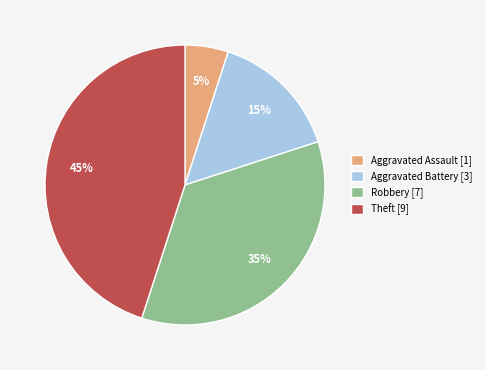

The Theft [9] slice represents 45% of the pie. True or false?

True